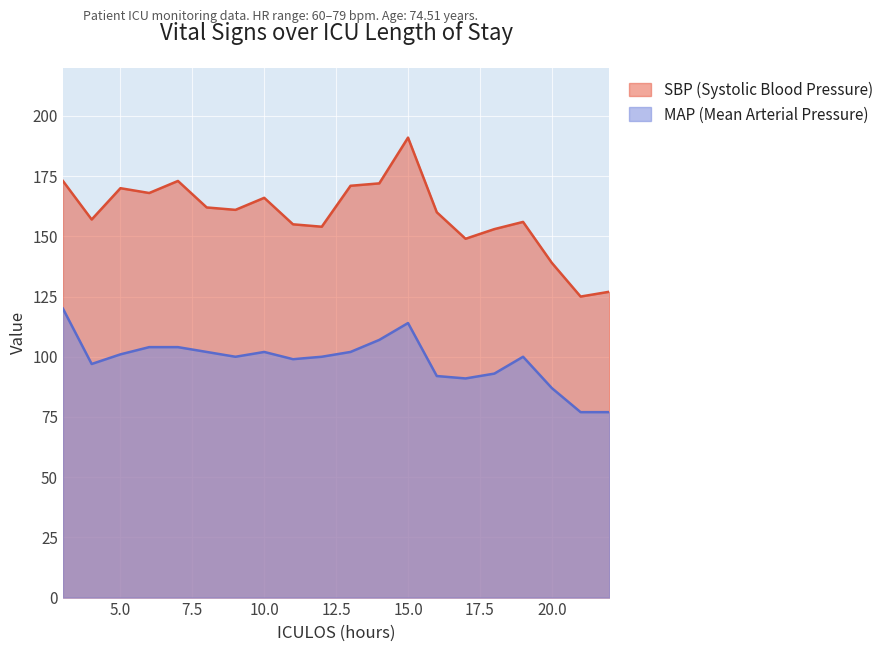

Rank the categories by MAP value from highest to lowest.

3, 15, 14, 6, 7, 8, 10, 13, 5, 9, 12, 19, 11, 4, 18, 16, 17, 20, 21, 22